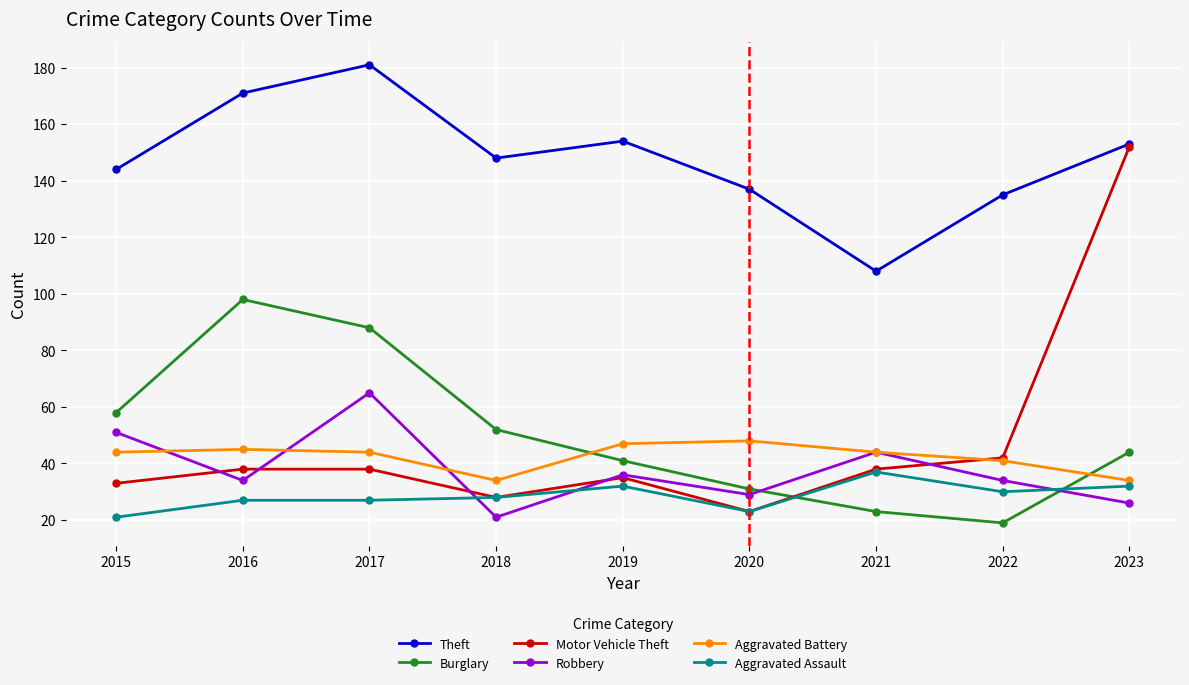

Is the value of Aggravated Battery at 2017 greater than the value of Burglary at 2020?

Yes